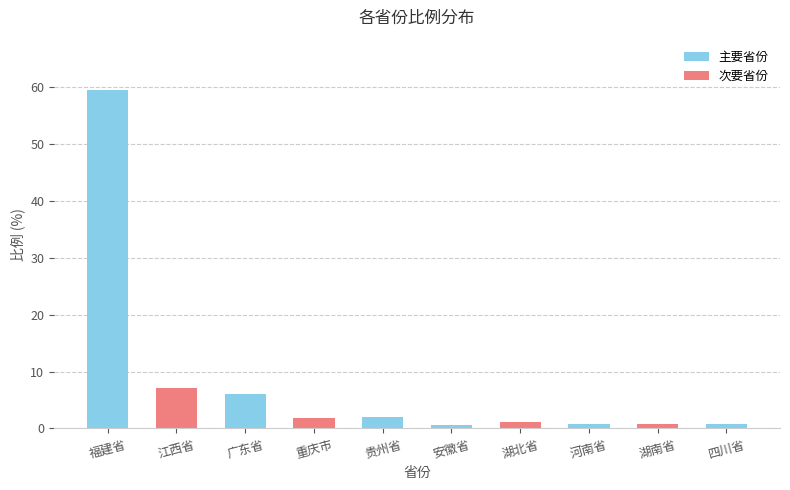

What is the greatest value displayed?

59.4